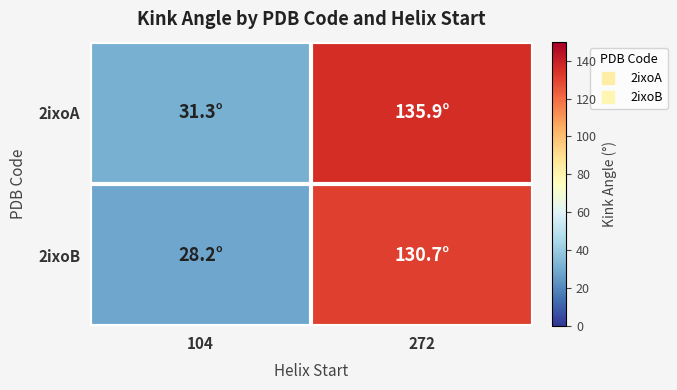

Reading left to right, what are all the values shown in this chart?

2ixoA: 104=31.3	272=135.9
2ixoB: 104=28.2	272=130.7